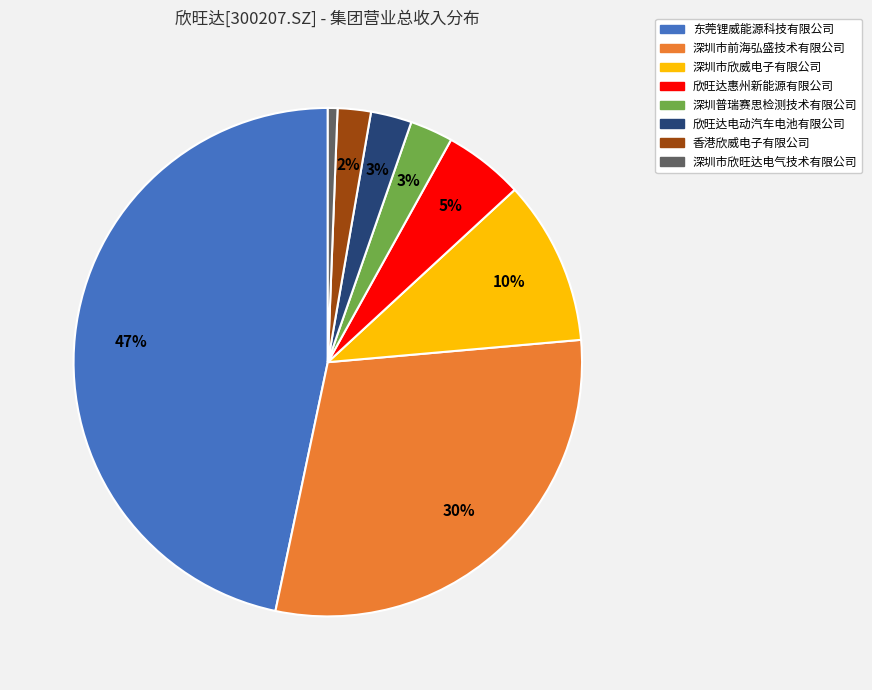

Approximately how many times larger is the value at 深圳市前海弘盛技术有限公司 compared to 东莞锂威能源科技有限公司?

0.6